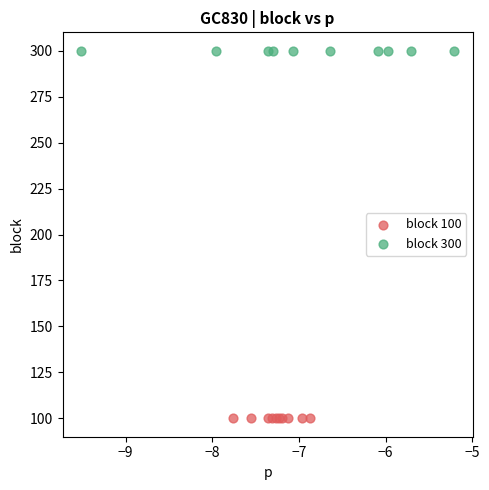

Which series reaches the maximum Y coordinate?

block 300